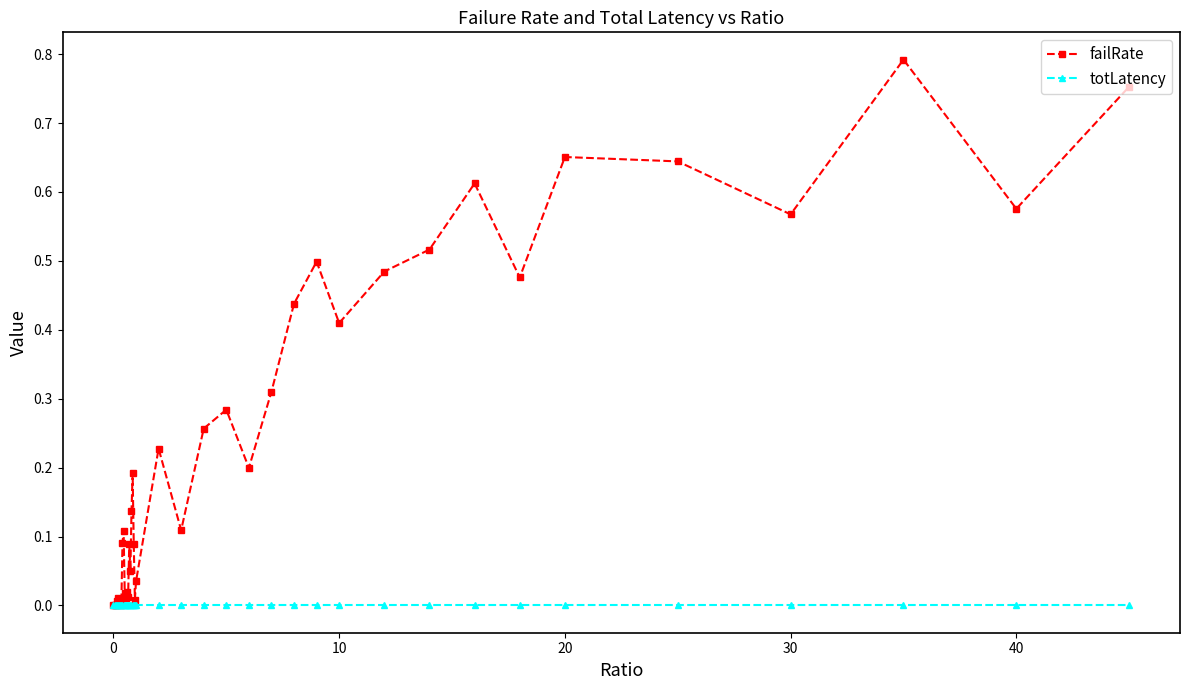

Which series ends up on top after the final intersection of failRate and totLatency?

failRate